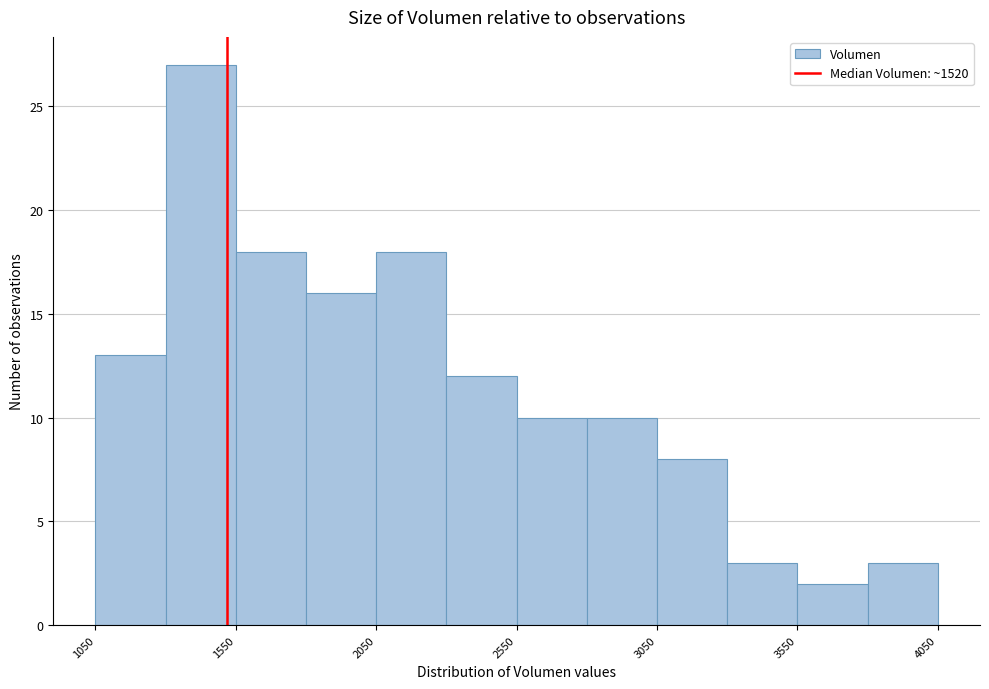

What is the height of the bar covering 3550 to 3800 on the x-axis? Neither the bar edges nor the heights are printed on the chart, so give them approximately, as read against the axes.

2